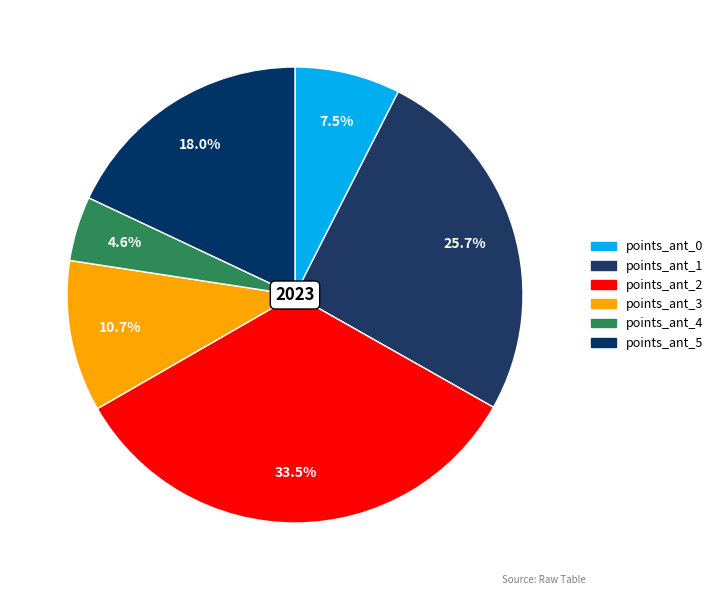

What percentage is NOT represented by points_ant_5?

82.0%